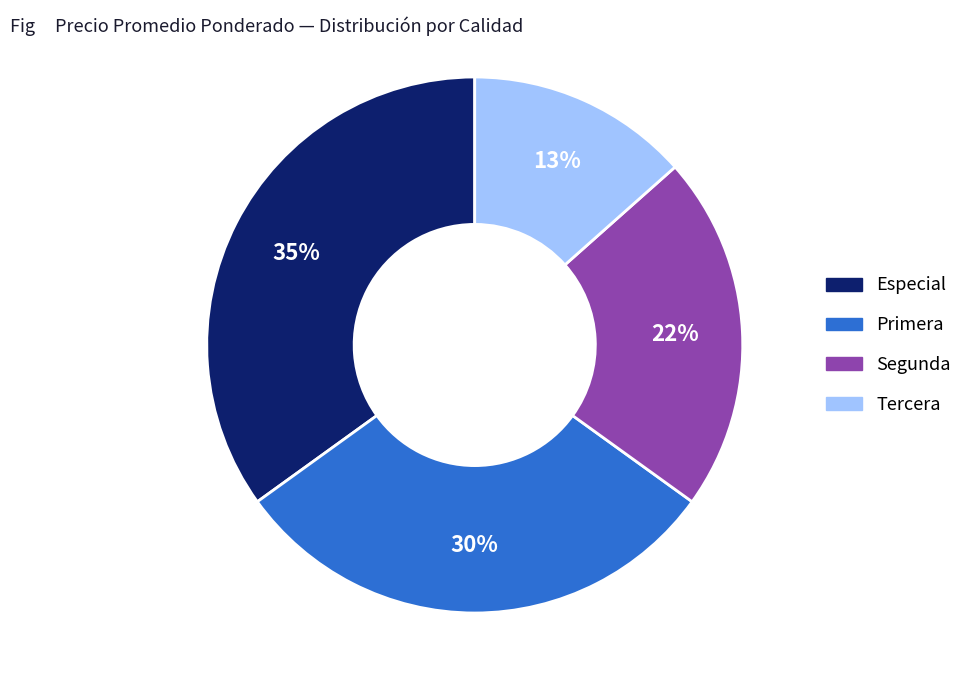

To the nearest percent, what portion does Especial represent?

35%